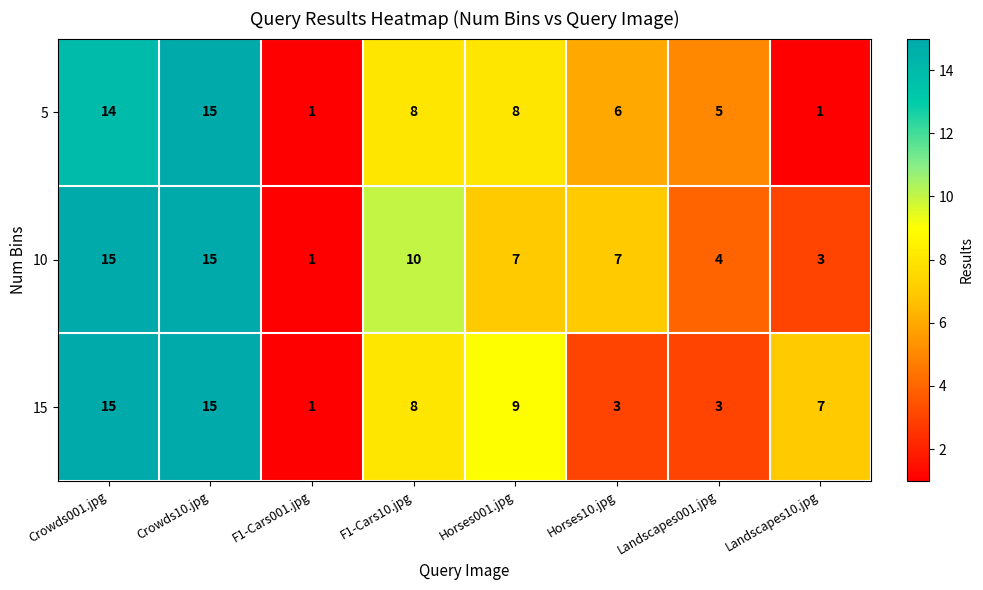

Between F1-Cars10.jpg and Horses001.jpg, which series saw the biggest shift?

10